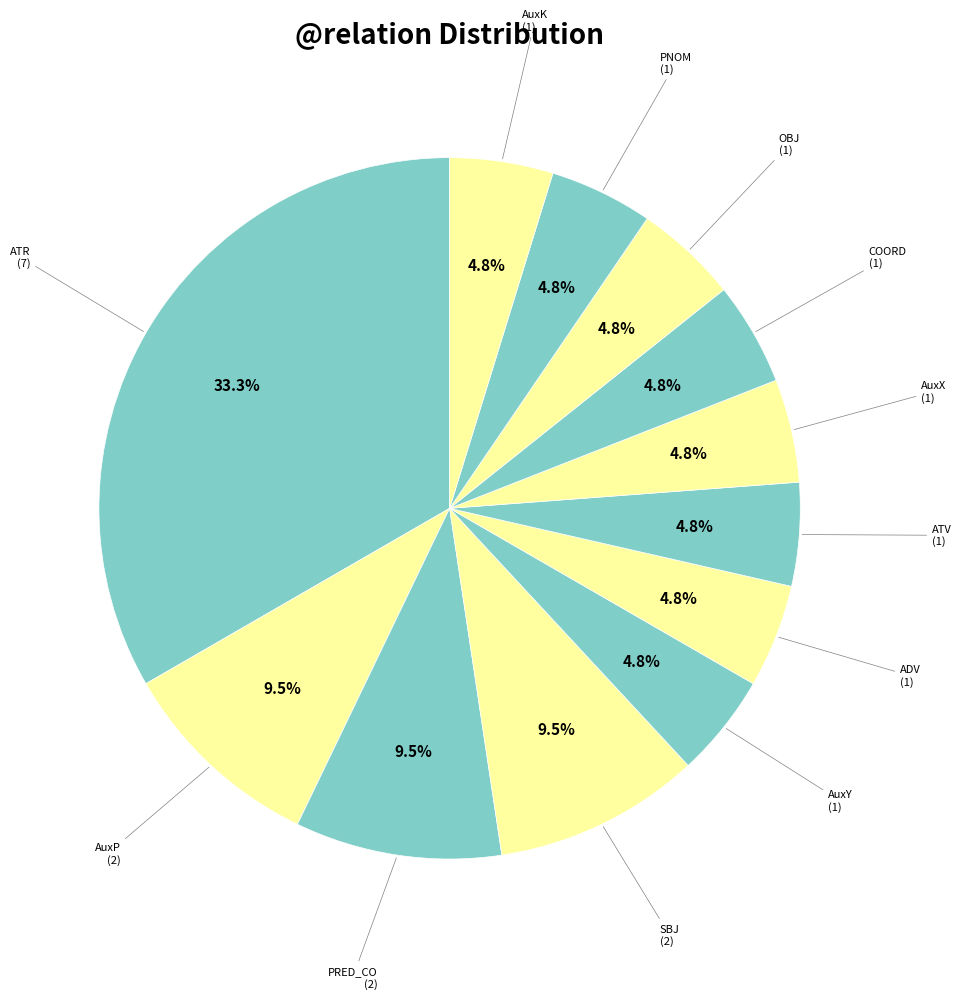

How many segments does this pie chart have?

12